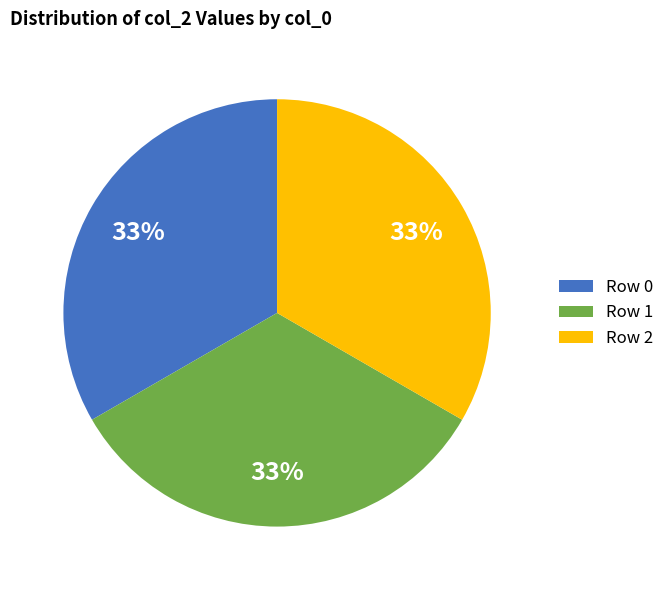

Is the sum of Row 2 and Row 1 greater than half?

Yes